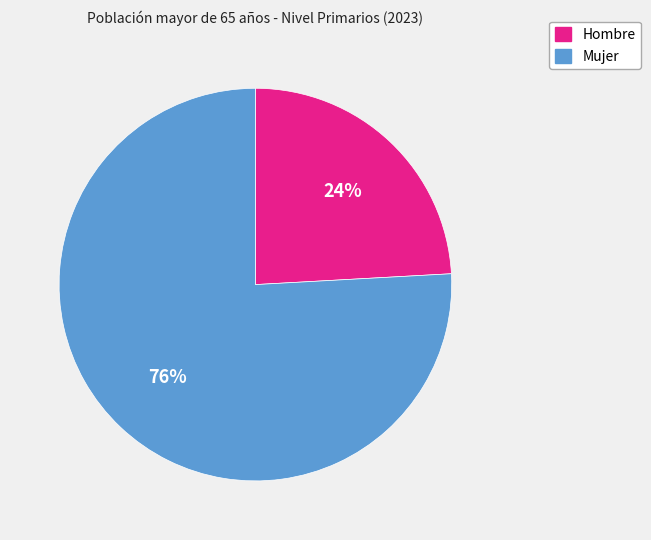

To the nearest percent, what is the combined percentage of Hombre and Mujer?

100%